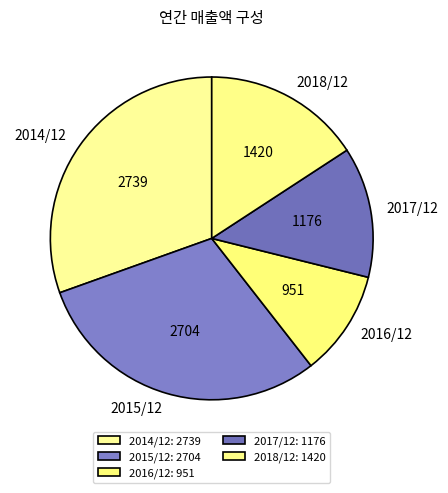

Approximately how many times larger is the value at 2018/12 compared to 2015/12?

0.5